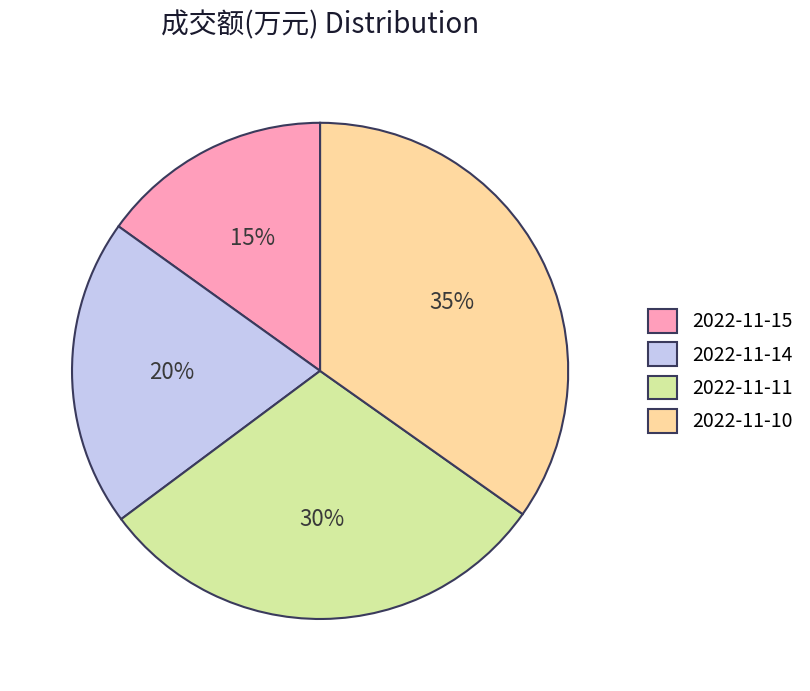

Which has a higher value, 2022-11-11 or 2022-11-10?

2022-11-10